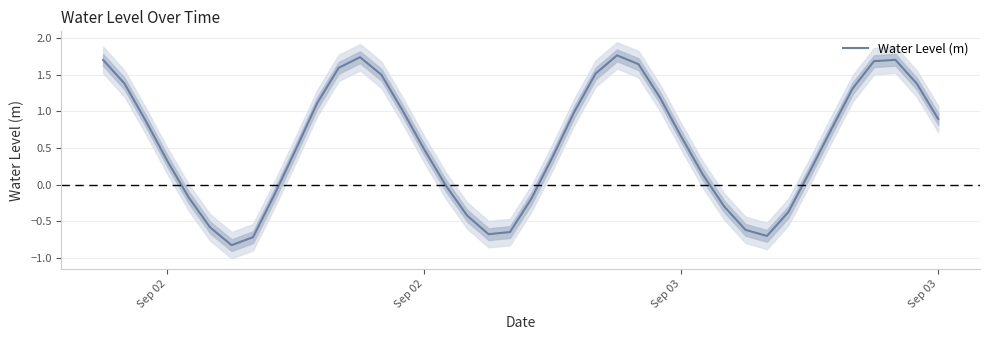

What is the value of the 10th point from the left?

0.5